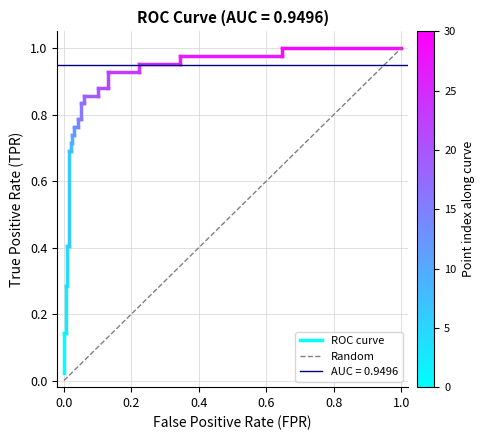

True or false: ROC curve has a value of 0.1 at 0.0.

True